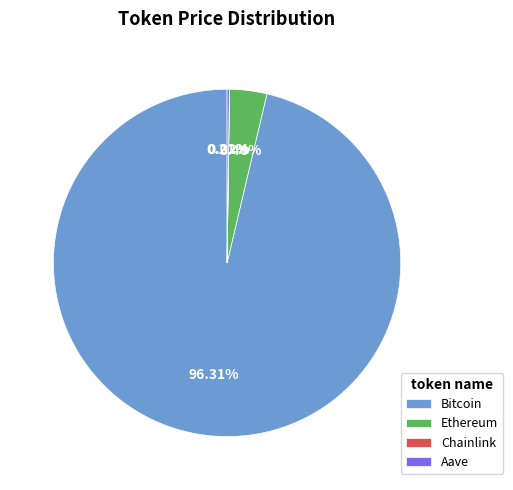

What is the largest slice in the pie chart?

Bitcoin